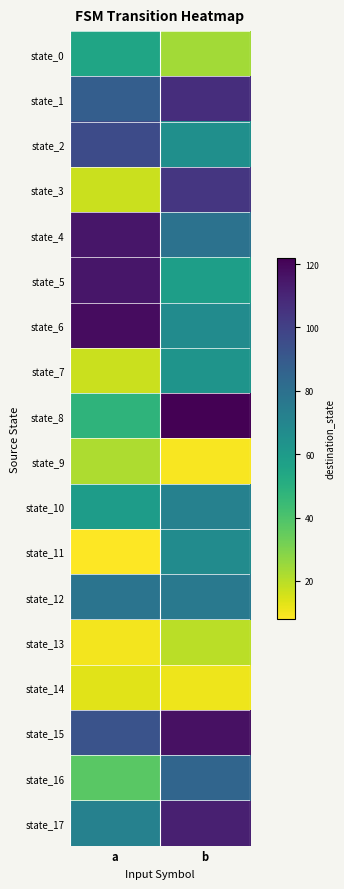

What is the total value across all series at b?

1258